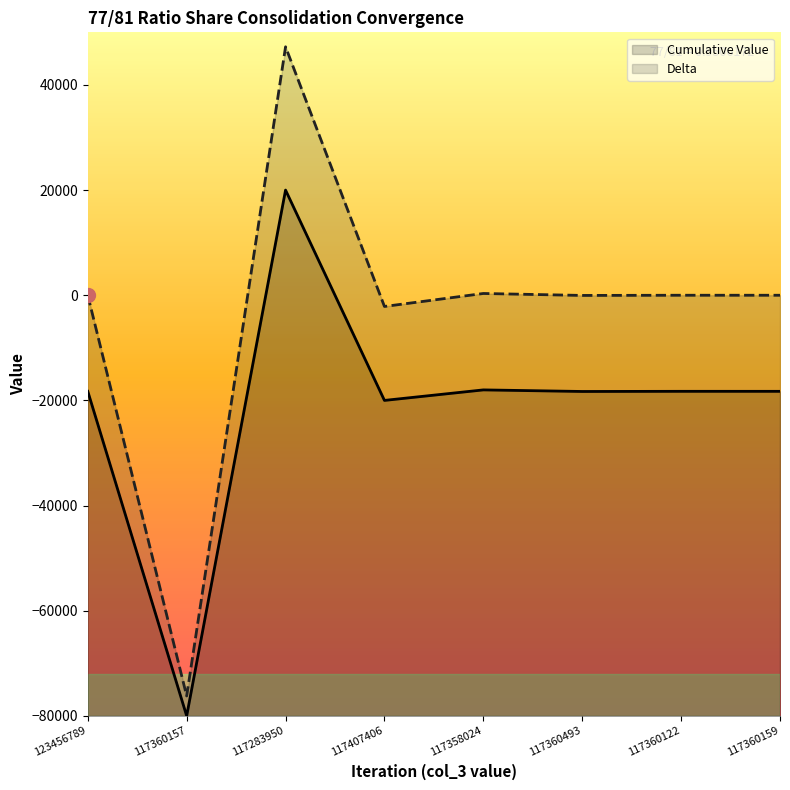

Reading right to left, list all the values displayed in this chart.

Cumulative Value: -18271.9	-18270.3	-18300.3	-17999.8	-19999.7	20000.0	-80000.0	-18271.9
Delta: 0.0	2.0	-35.0	336.0	-2133.0	47249.0	-76207.0	0.0